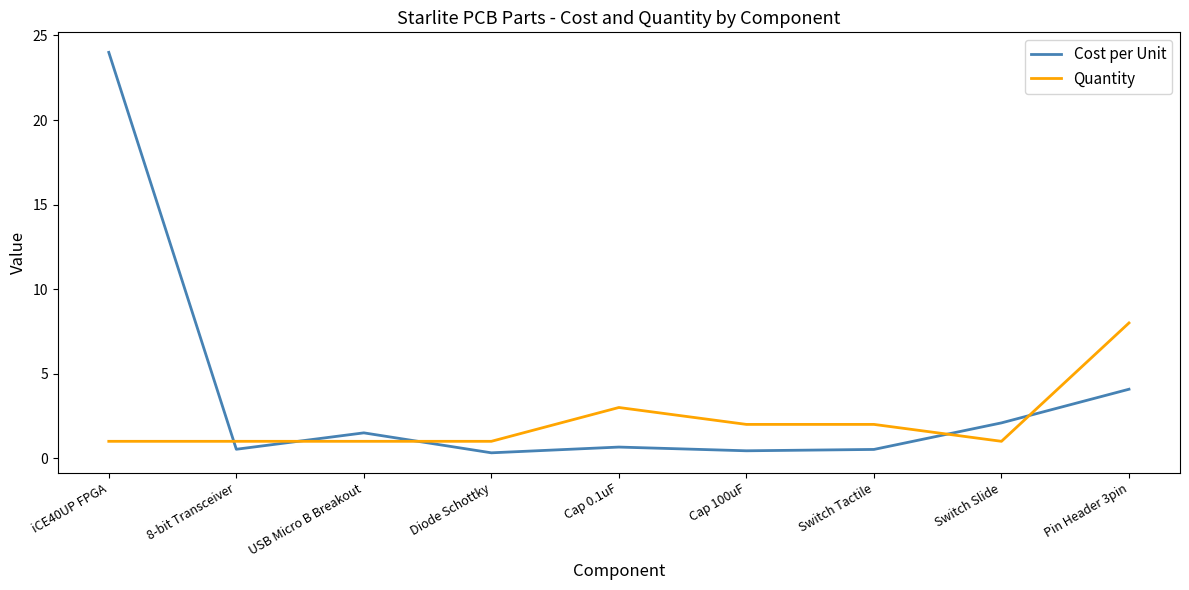

At which category is the sum across all series the highest?

iCE40UP FPGA